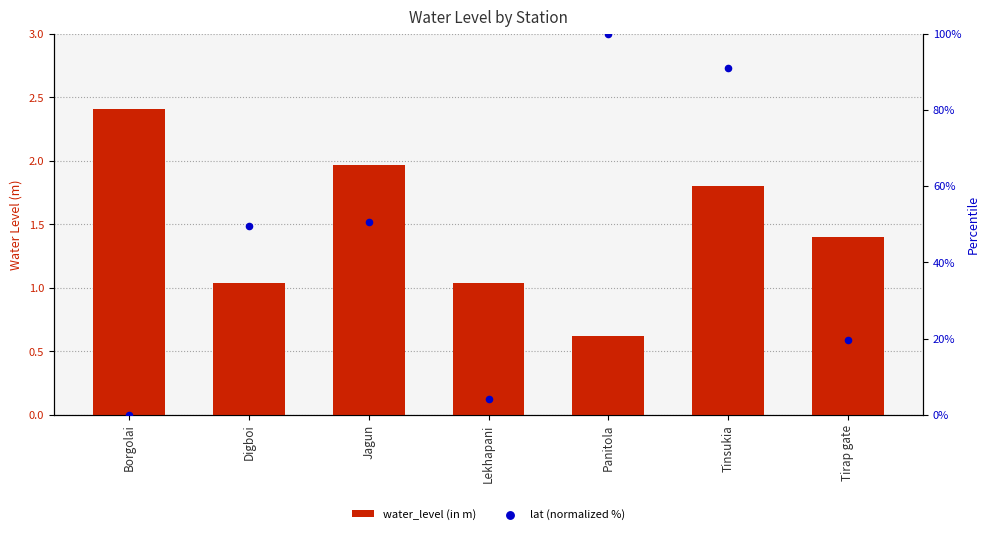

Which series contains the lowest Y value?

lat (normalized %)